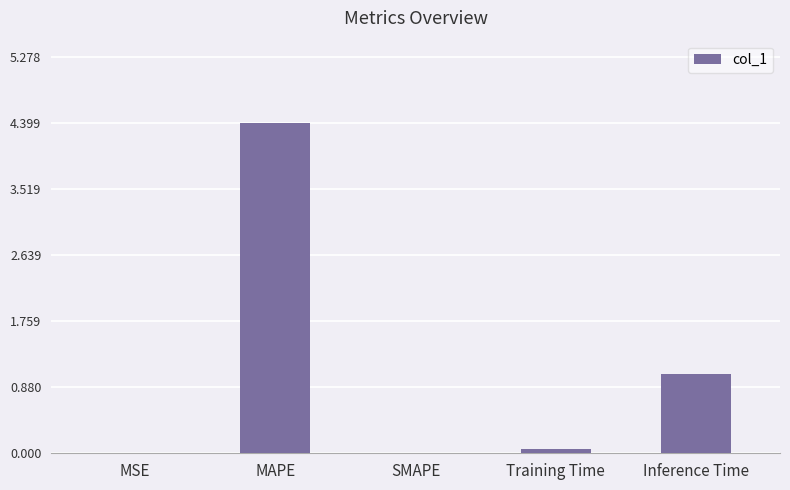

The value at MSE is 0.0. True or false?

True